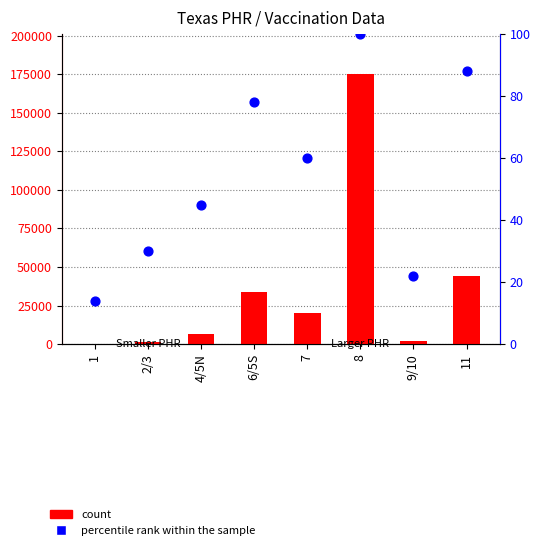

What are all the series names shown in the legend?

count, percentile rank within the sample